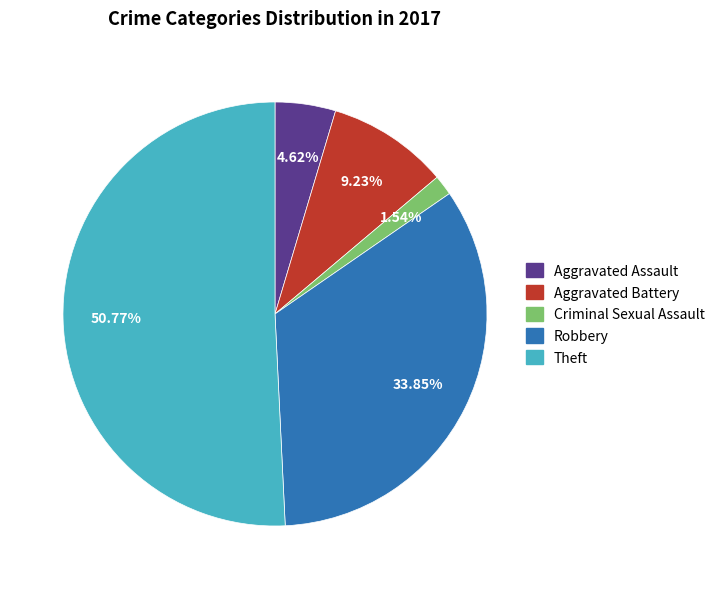

Which category accounts for the majority?

Theft